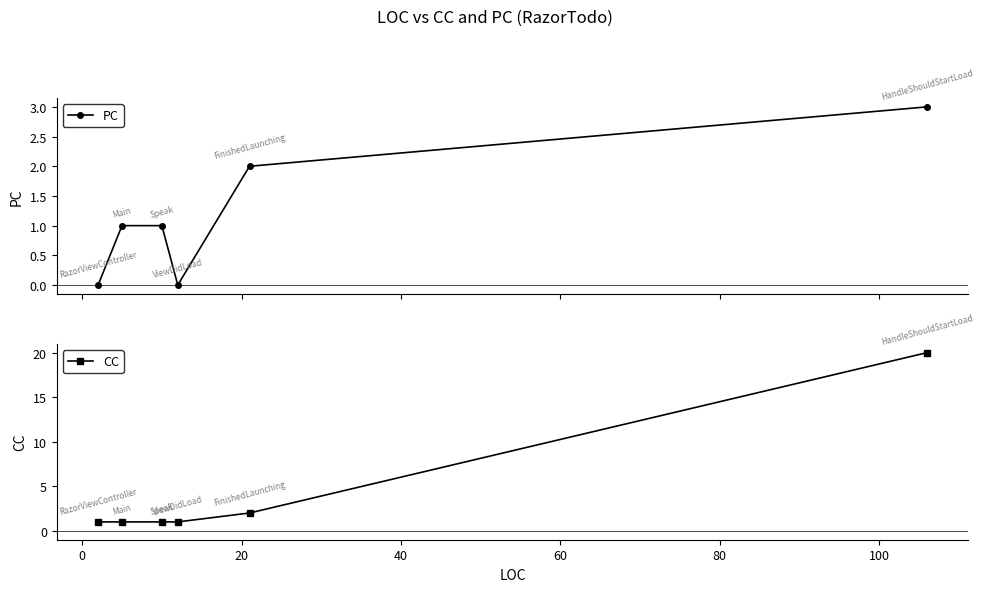

How many values in the PC series are below 1?

2